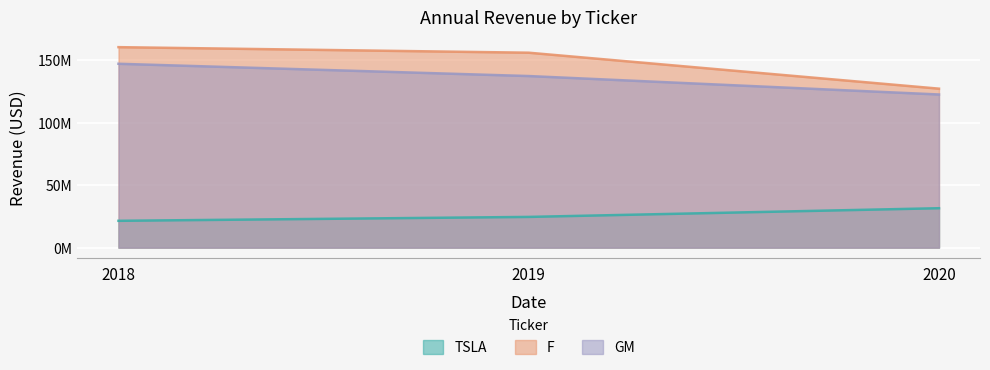

Which category has the lowest value in the TSLA series?

2018